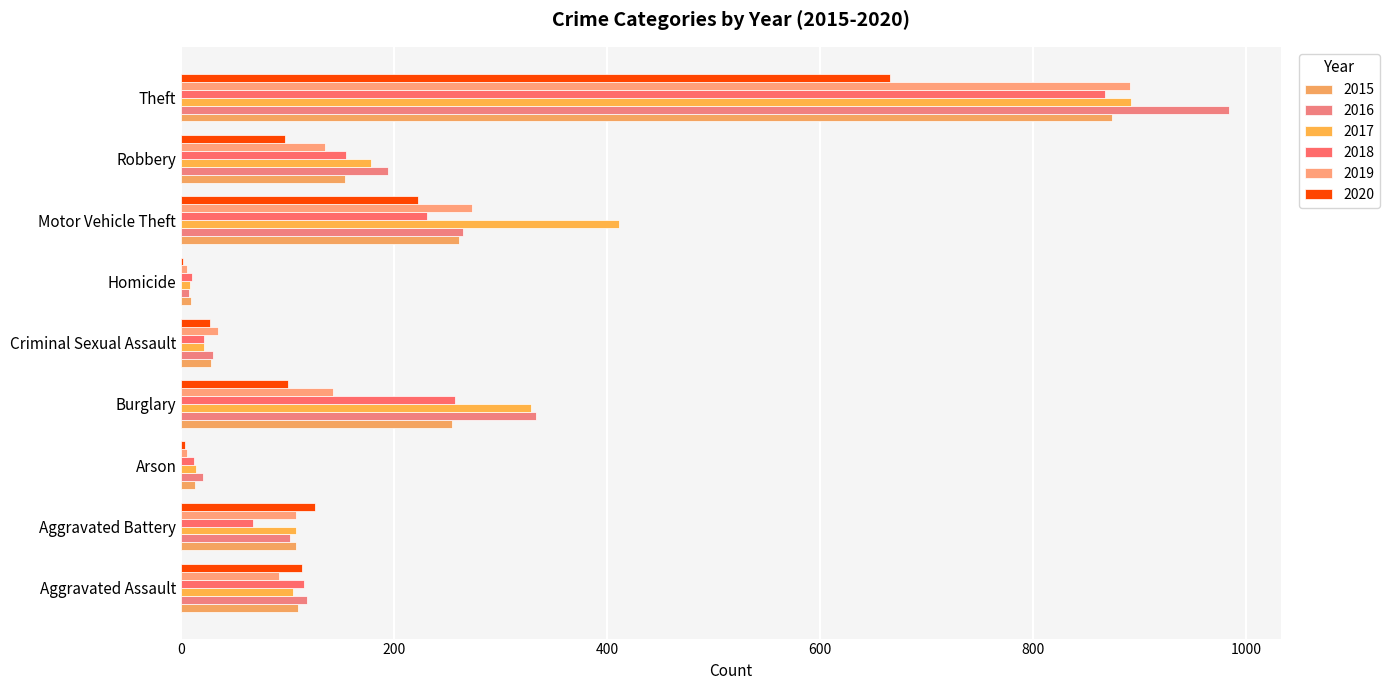

What is the label of the 1st bar from the left?

Aggravated Assault